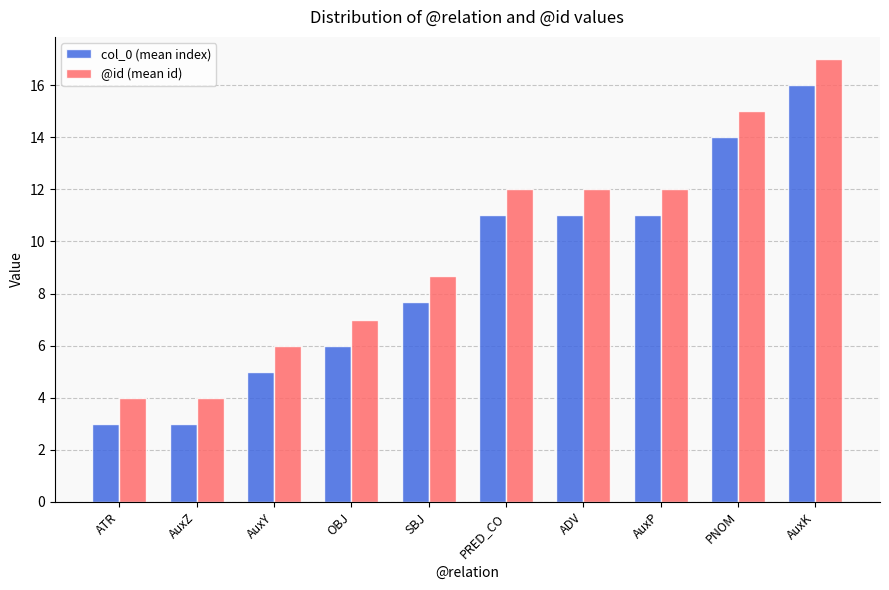

What is the difference between the highest and lowest values at AuxZ?

1.0